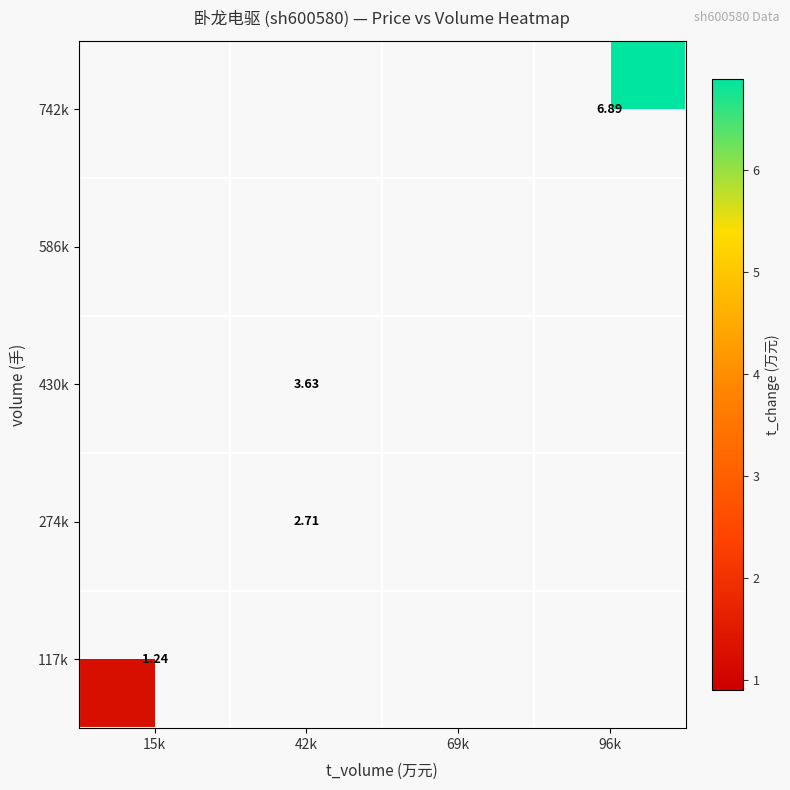

At how many categories does at least one series exceed 4?

1